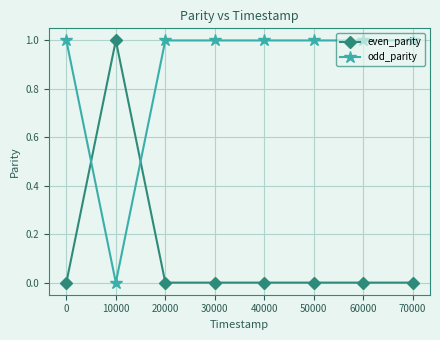

How many lines are shown in the chart?

2